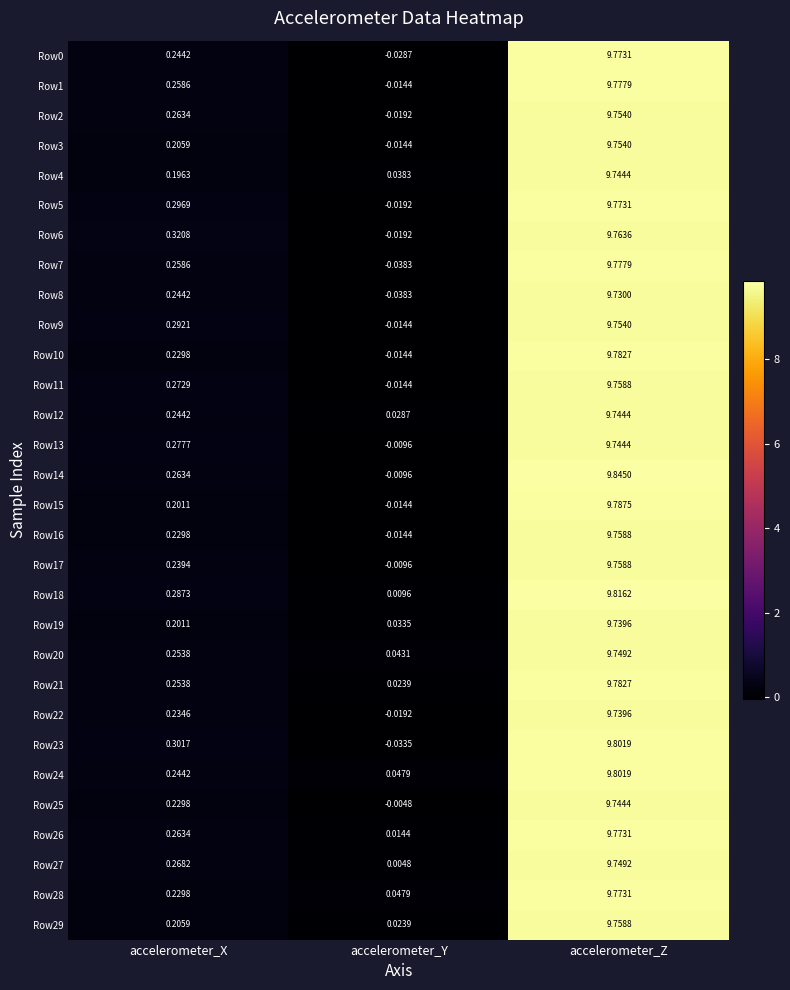

At which category is the sum across all series the highest?

accelerometer_Z